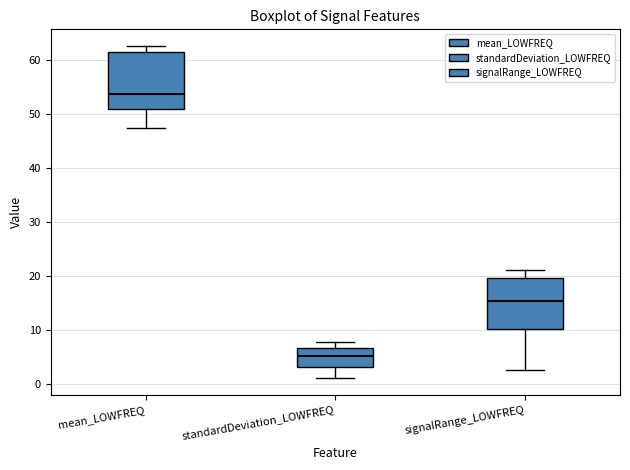

Where is the lower edge of the box for signalRange_LOWFREQ on the y-axis? The values are not printed on the chart, so give them approximately, as read against the axis.

10